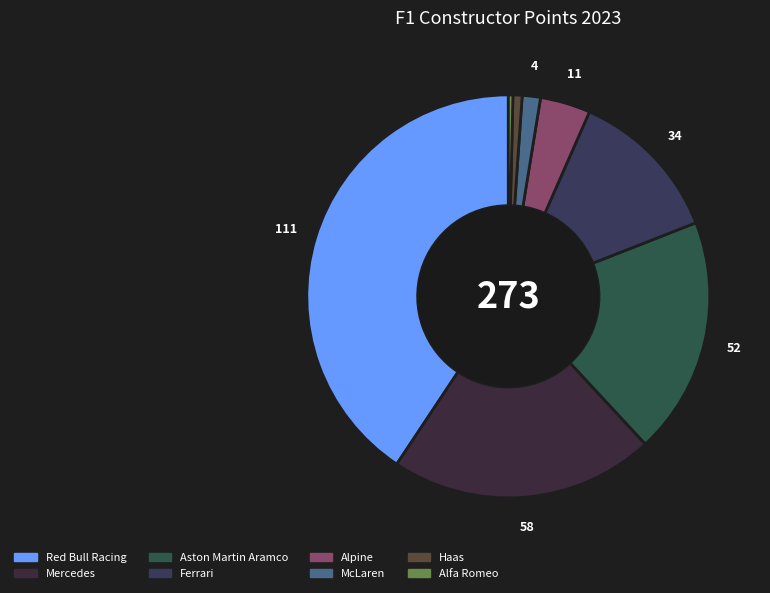

True or false: Alfa Romeo accounts for 7% of the total.

False